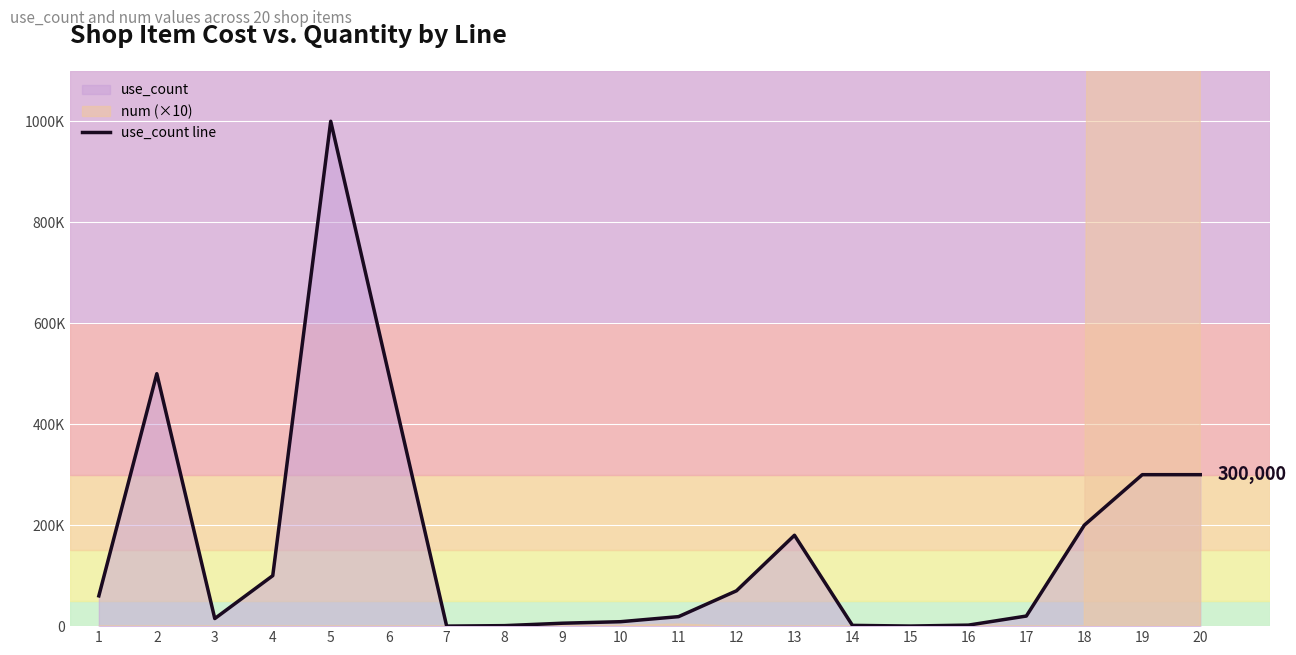

What is the difference between the values at 4 and 7?

99900